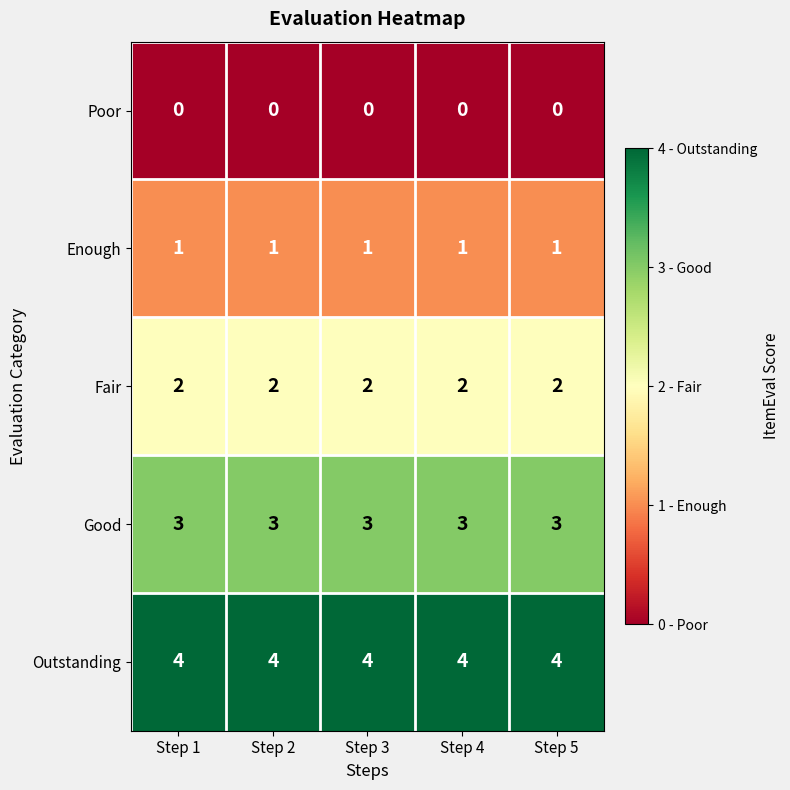

What is the total value across all series at Step 4?

10